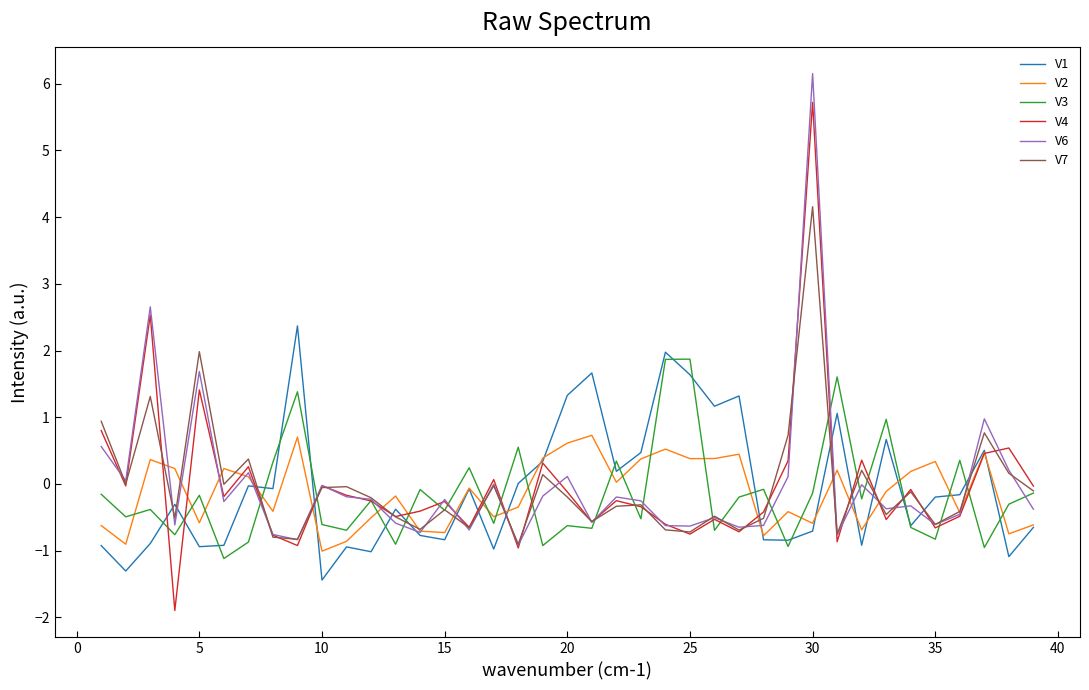

What is the maximum value shown in the chart?

6.2